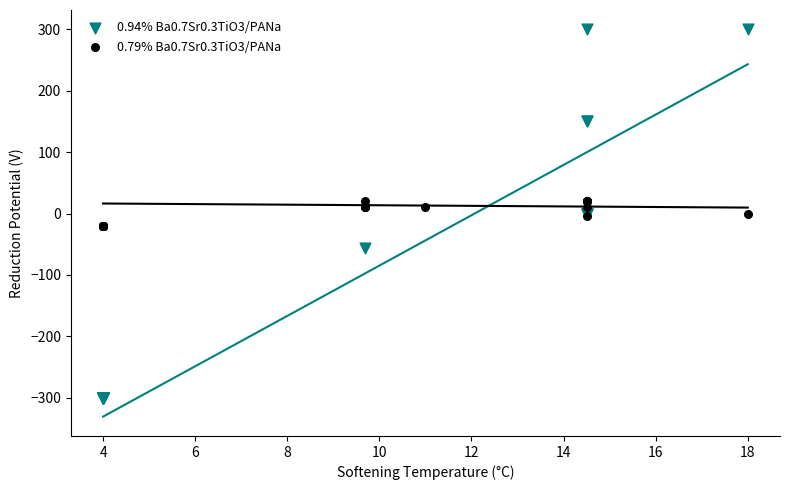

Which series contains the lowest Y value?

0.94% Ba0.7Sr0.3TiO3/PANa